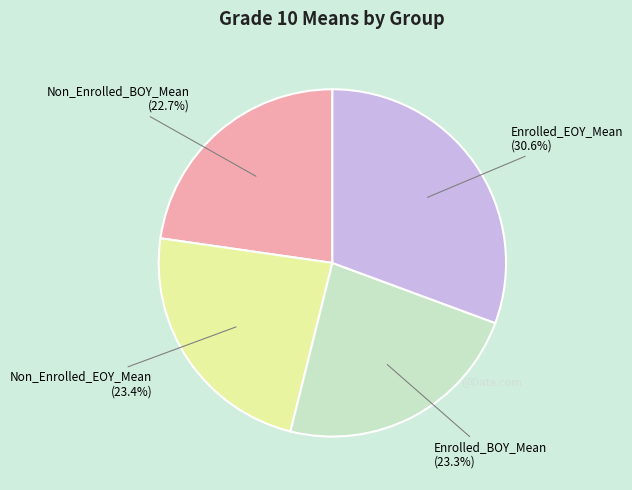

Is there any slice that represents more than half of the pie?

No